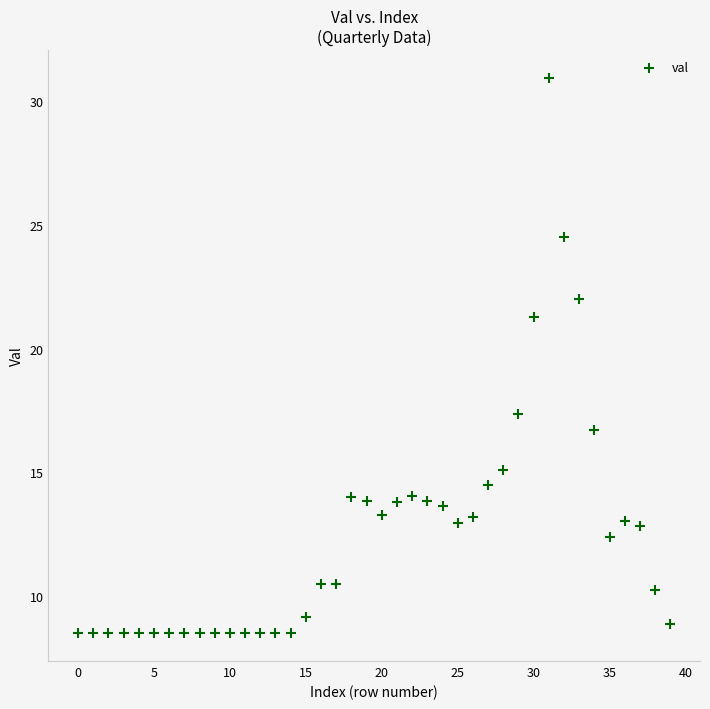

What Y value in the scatter plot is closest to 19?

17.3